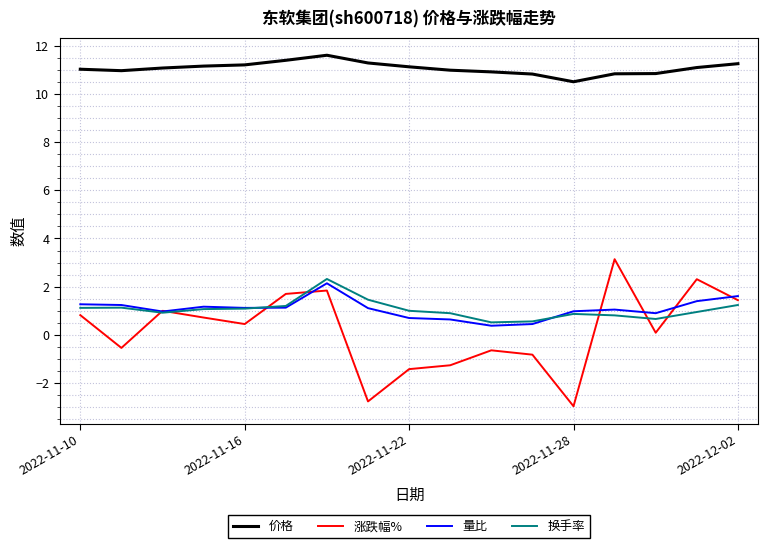

Does the chart have visible grid lines?

Yes